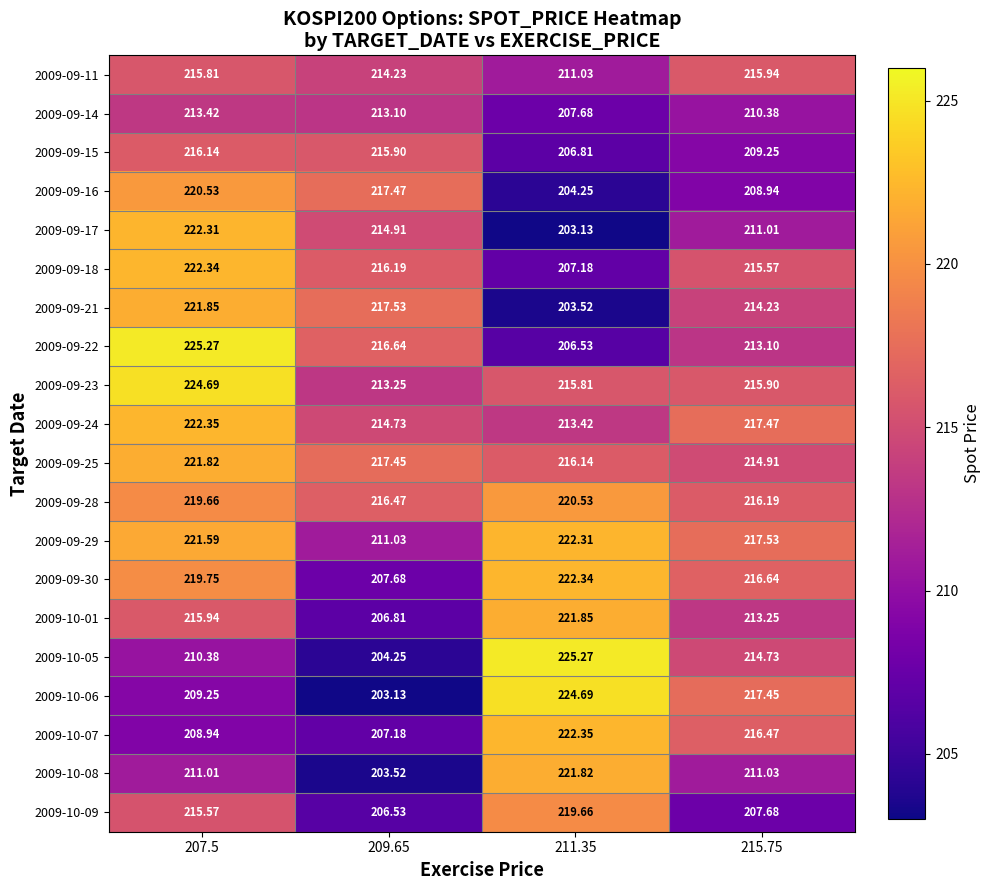

Is the value of 2009-09-22 at 207.5 greater than the value of 2009-09-24 at 215.75?

Yes